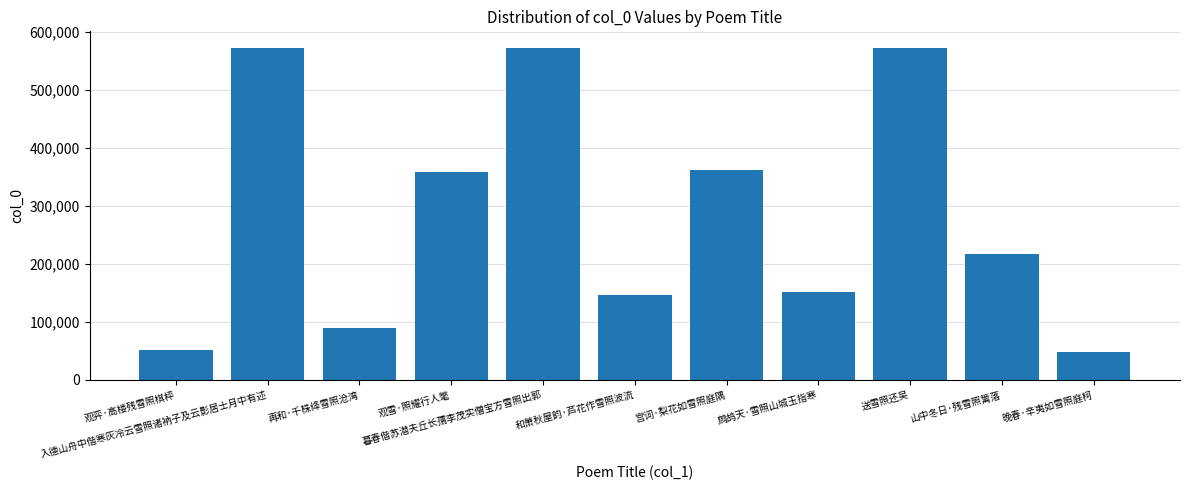

Approximately how many times larger is the value at 宫词·梨花如雪照庭隅 compared to 观弈·高楼残雪照棋枰?

7.1